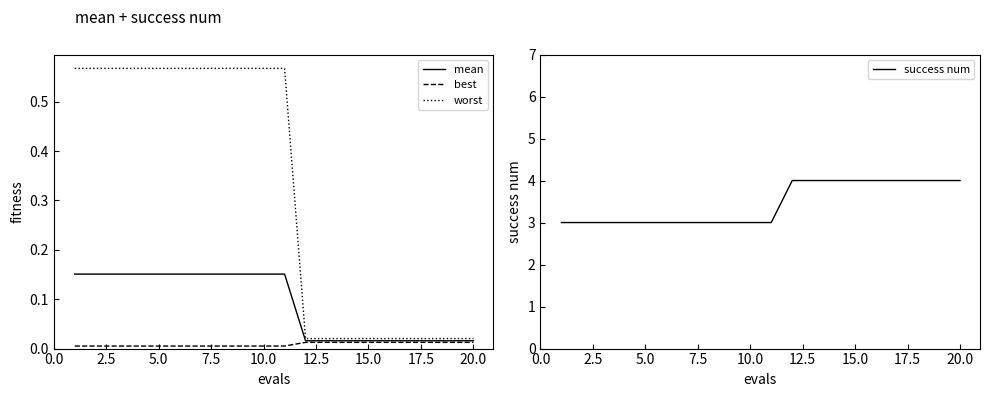

What is the lowest value of the success num series?

3